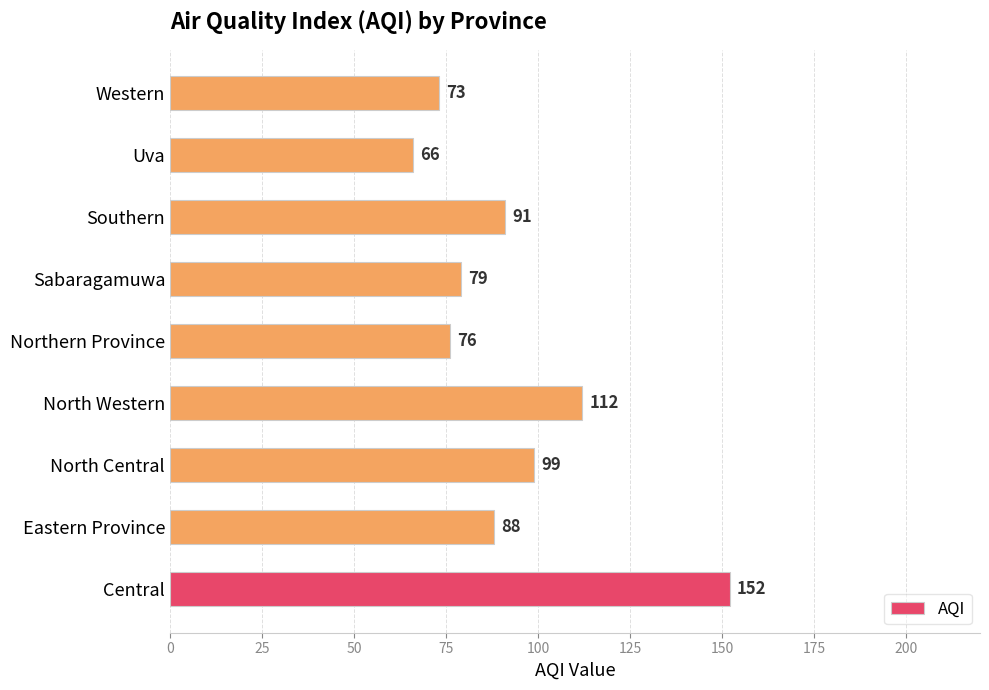

True or false: the data shows 76 at Northern Province.

True